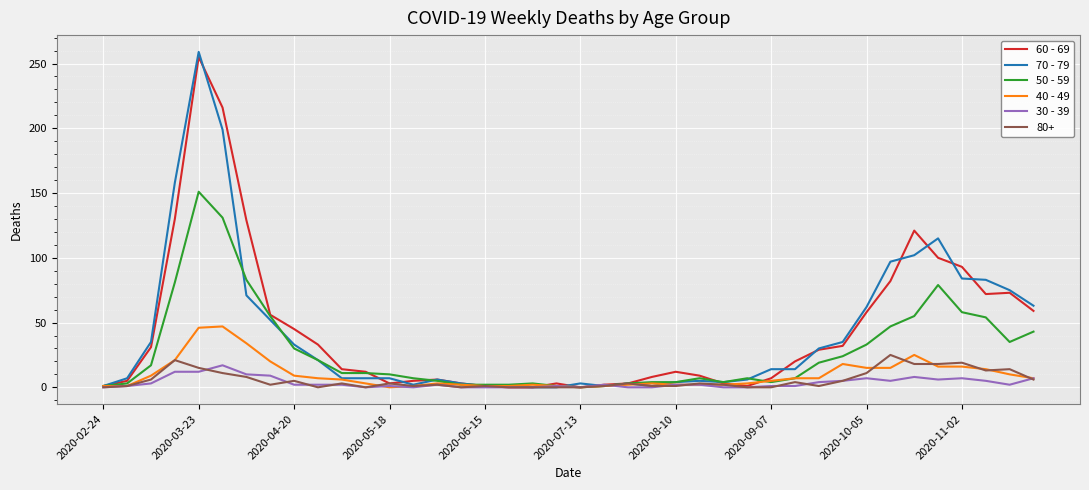

How many lines are shown in the chart?

6